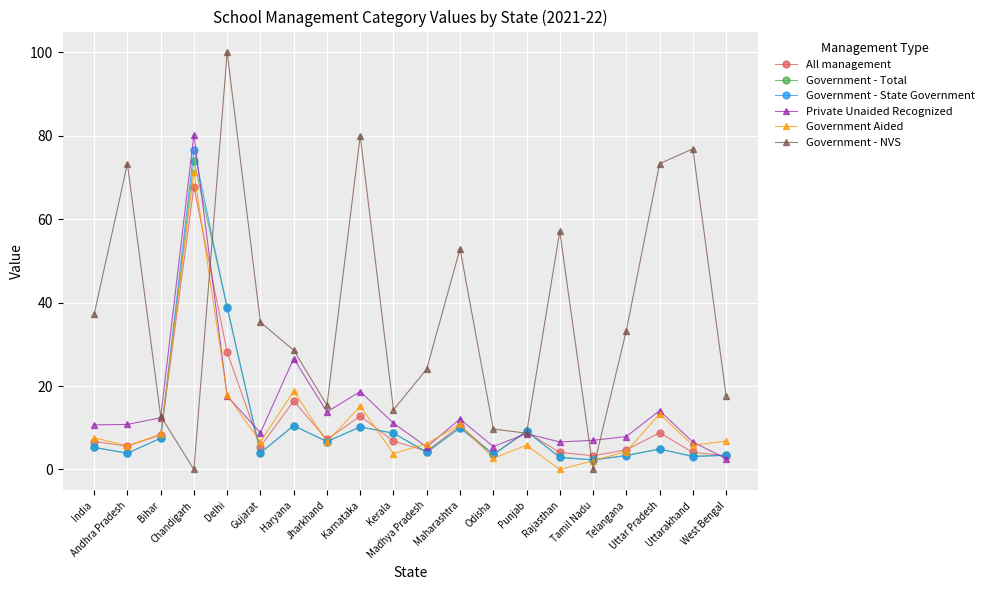

At which category does Government Aided reach its first local valley?

Andhra Pradesh